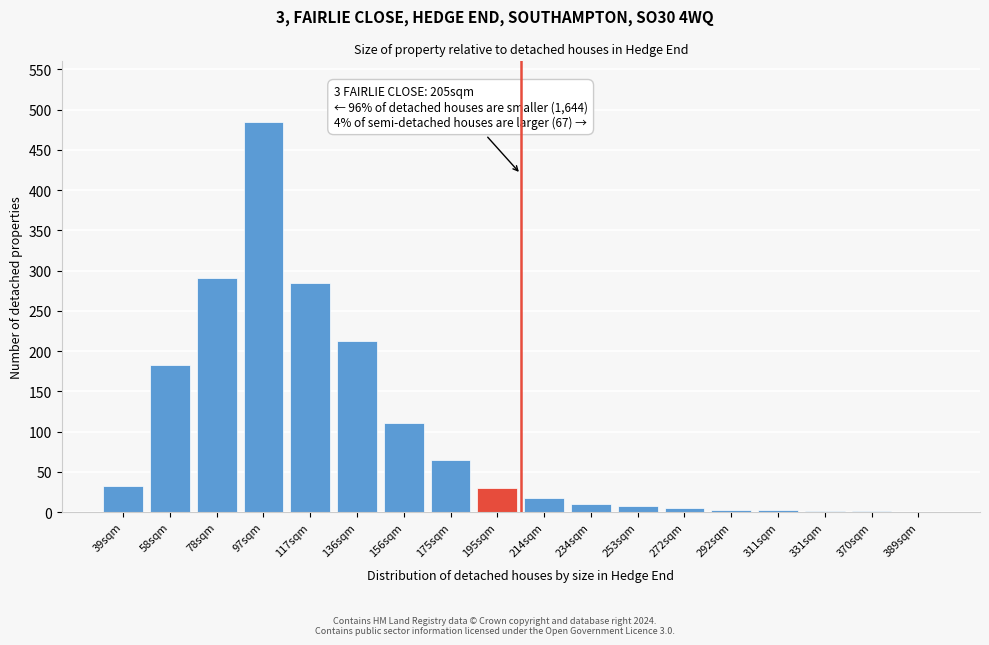

True or false: the data shows 9 at 39sqm.

False